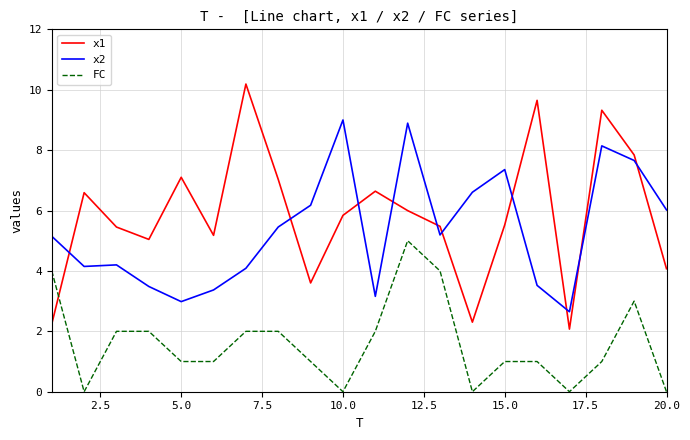

Which series has the largest range (max minus min)?

x1